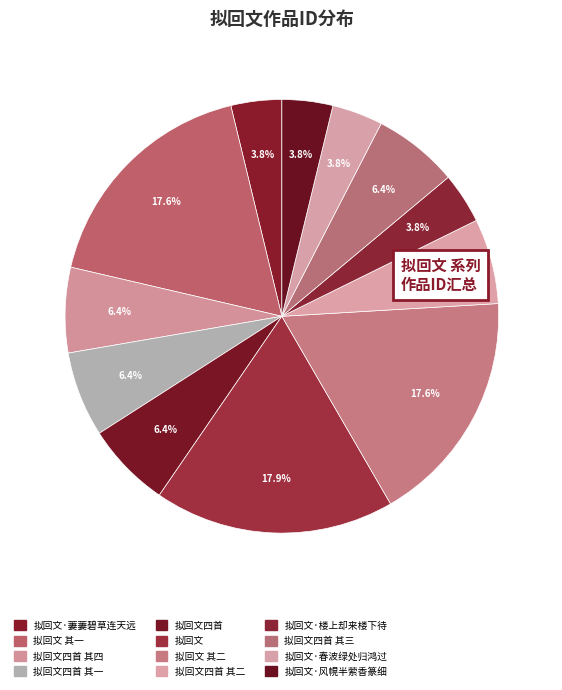

How many segments does this pie chart have?

12